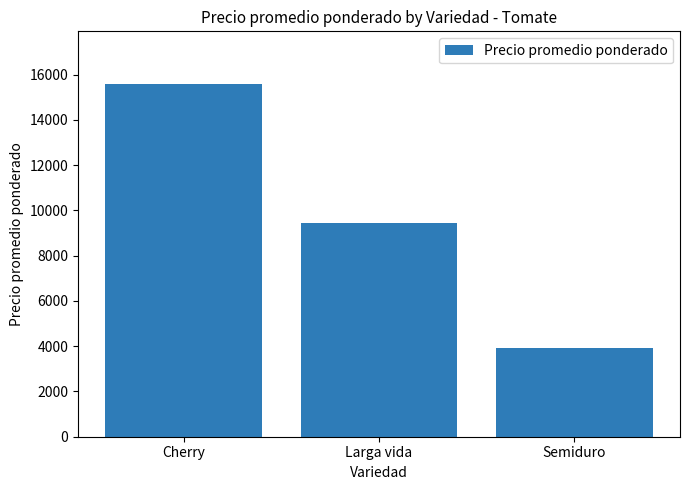

List the labels in order of value, smallest first.

Semiduro, Larga vida, Cherry